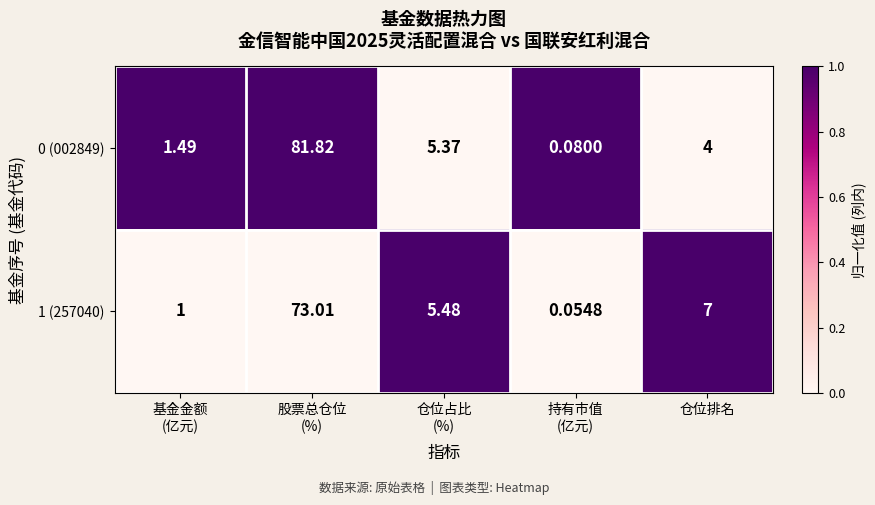

Which series has the widest spread of values?

0 (002849)